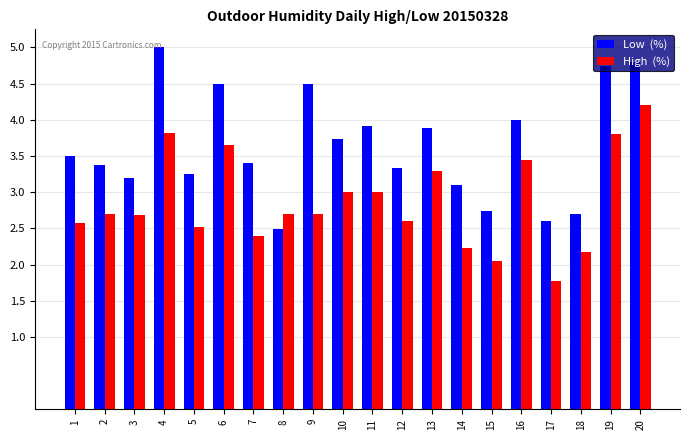

What is the difference between the highest and lowest values at 20?

0.6